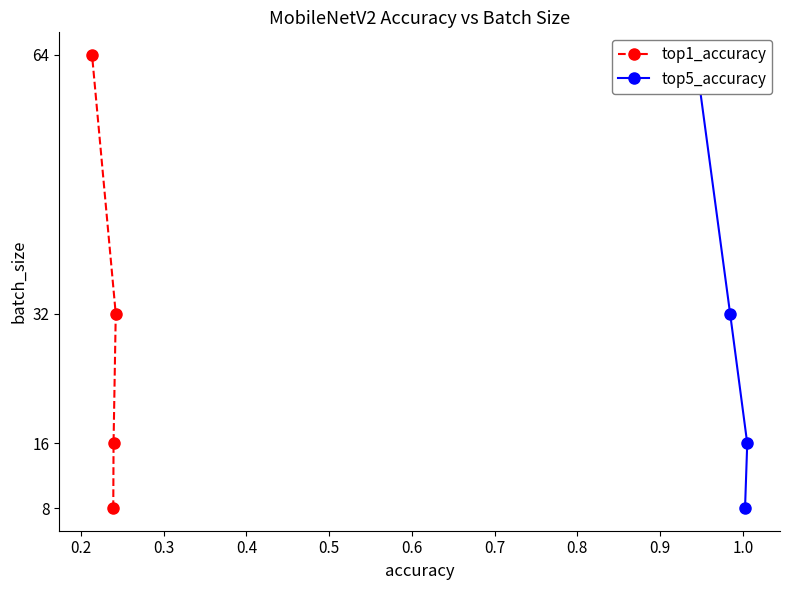

What is the maximum value for top1_accuracy?

64